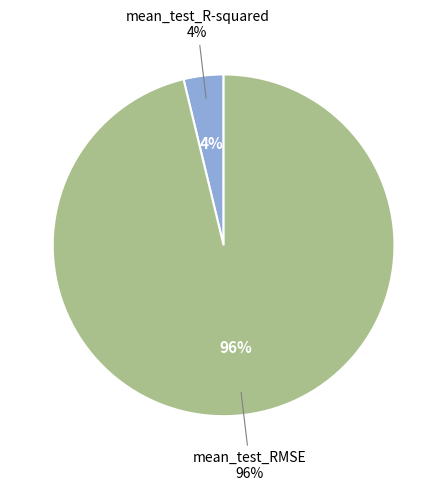

Which slice is the largest?

mean_test_RMSE